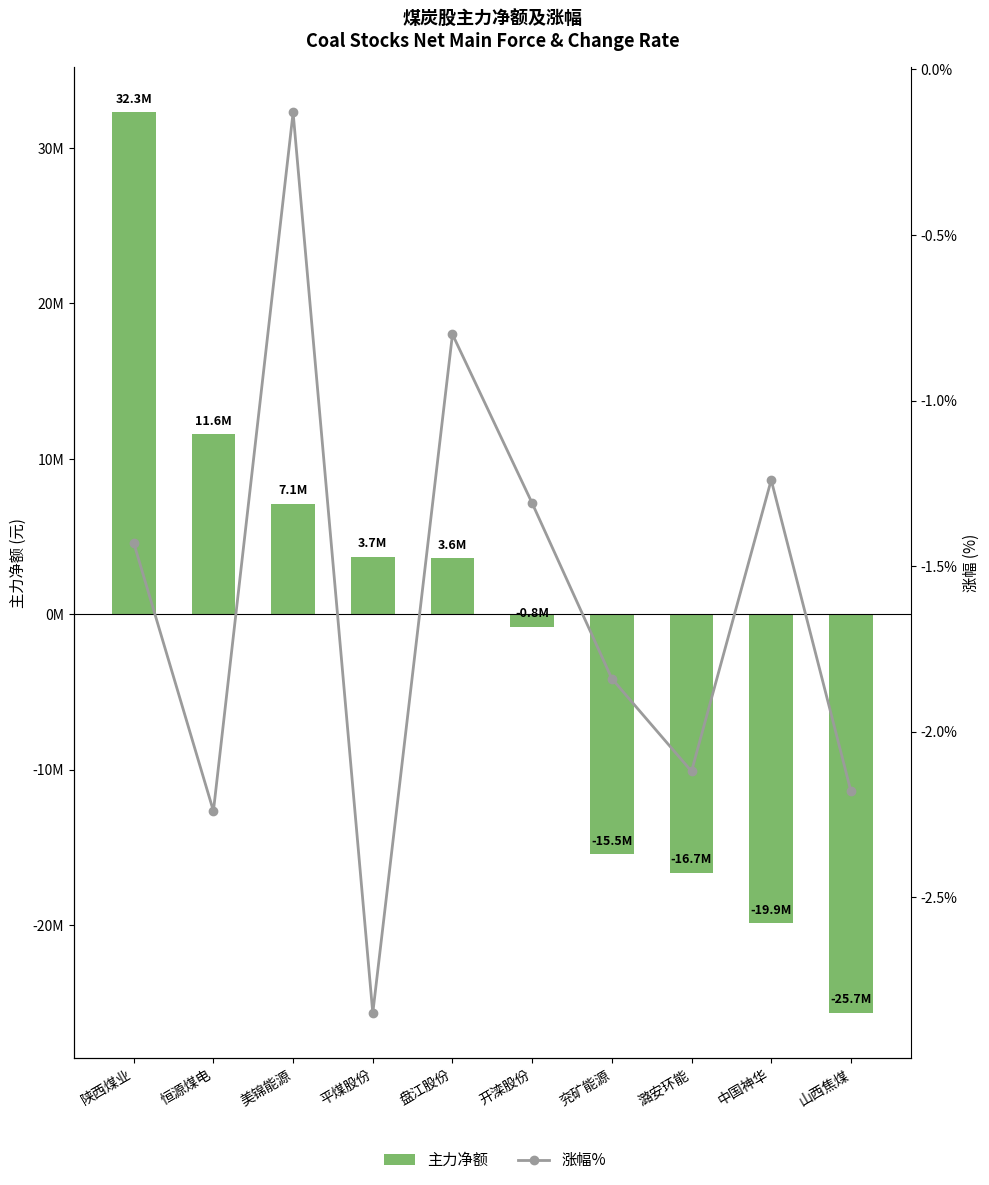

Does the chart contain stacked bars?

No